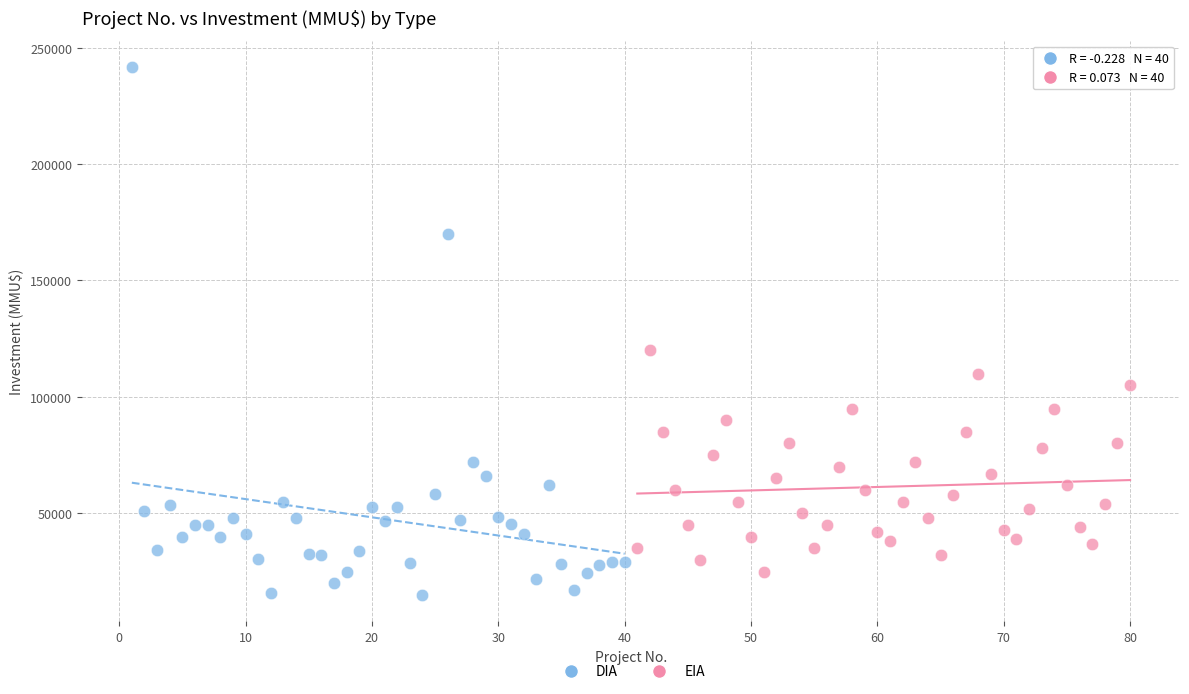

Which series reaches the maximum Y coordinate?

DIA